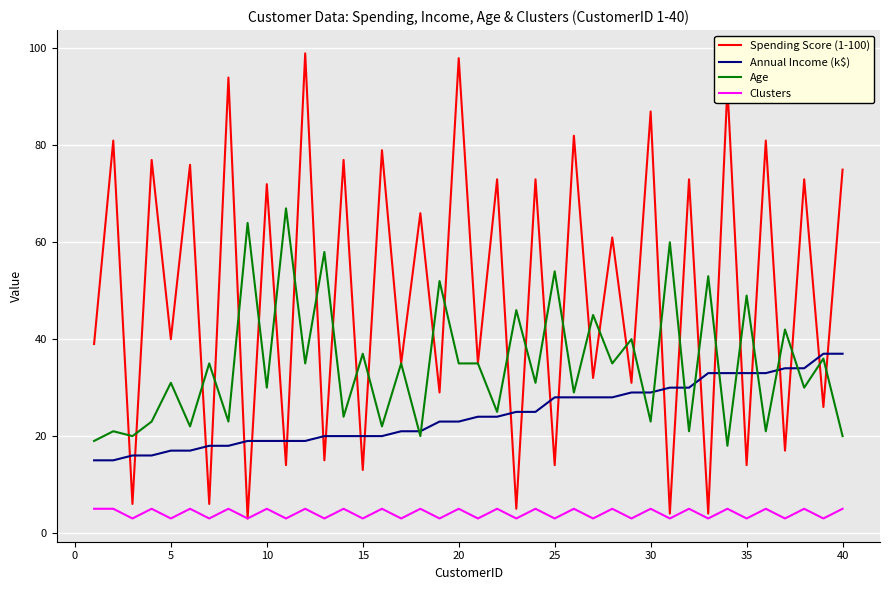

Which series has the largest total across all categories?

Spending Score (1-100)